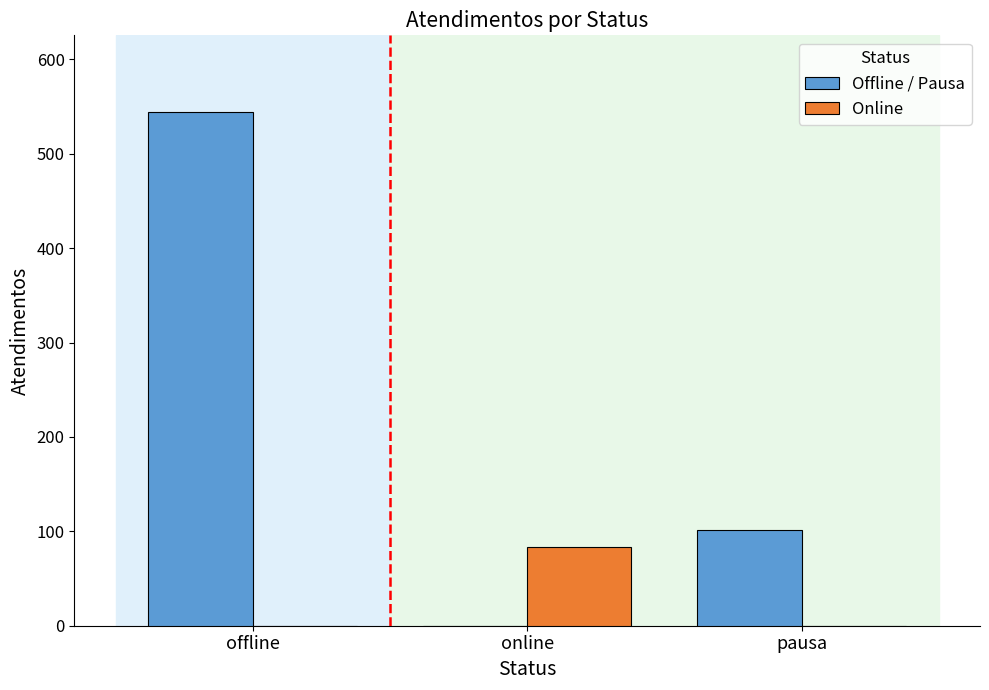

At which label is Offline / Pausa closest to 272?

pausa